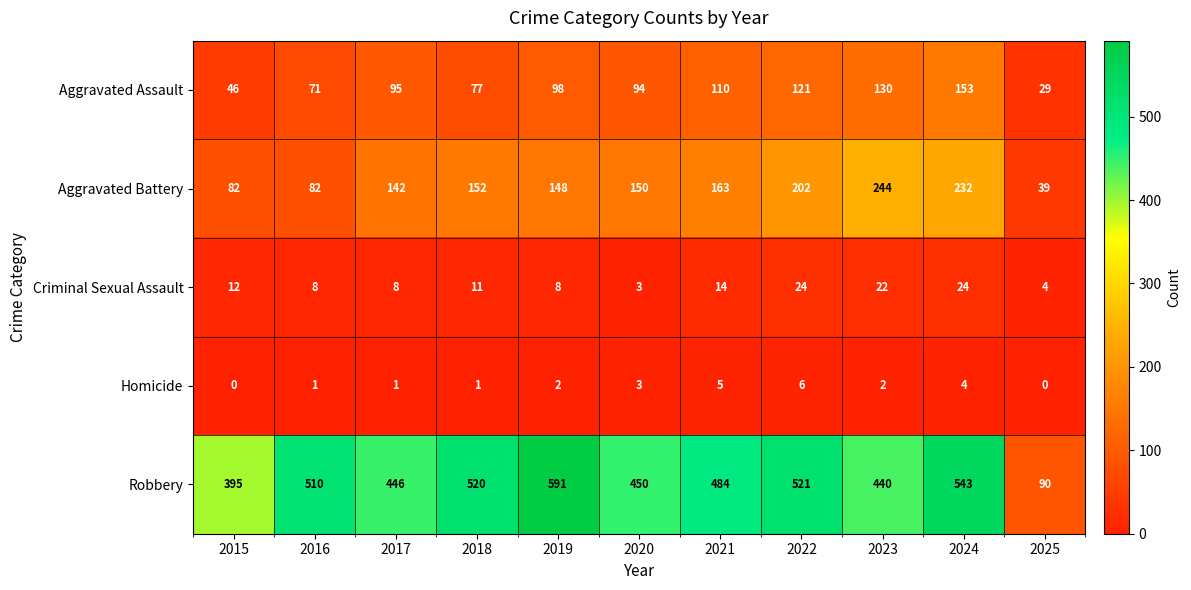

What is the maximum value for Homicide?

6